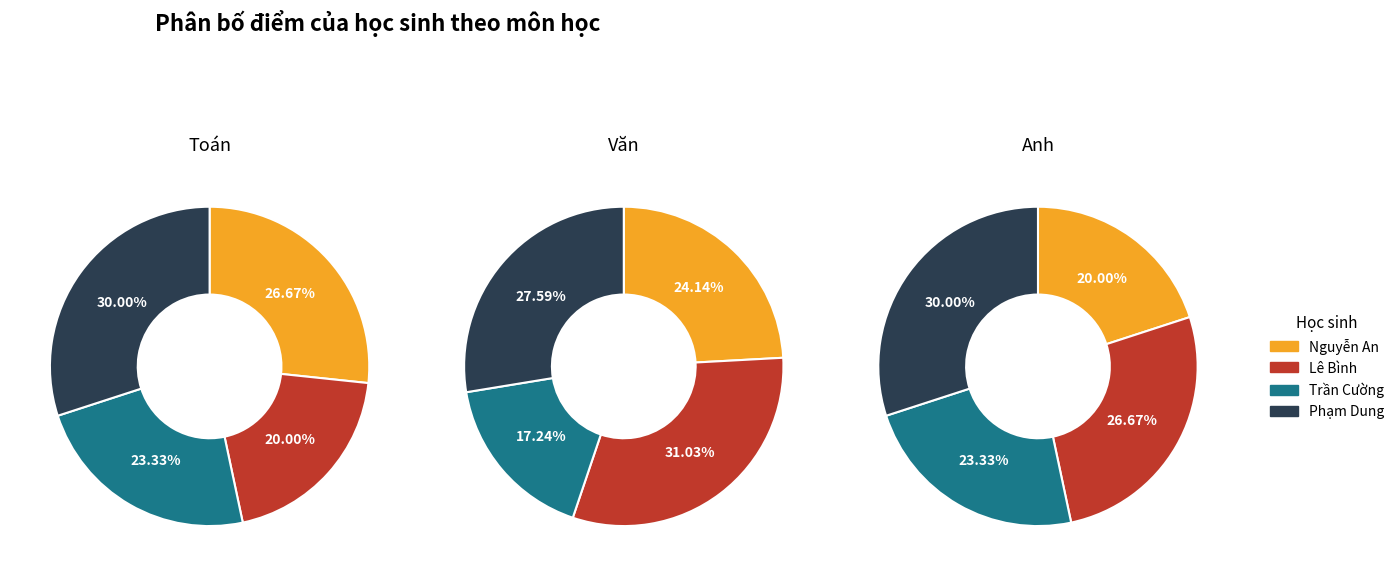

Which category has the smallest portion of the pie?

Trần Cường